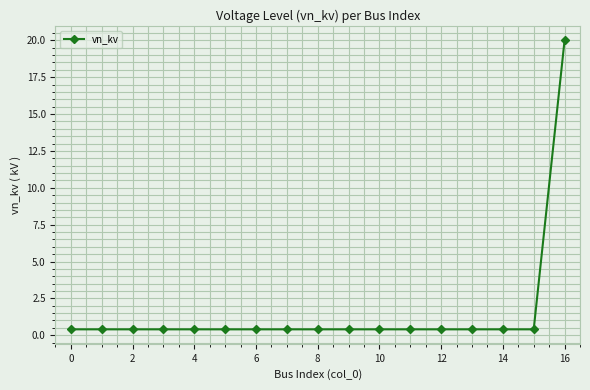

Count the number of categories in the chart.

17